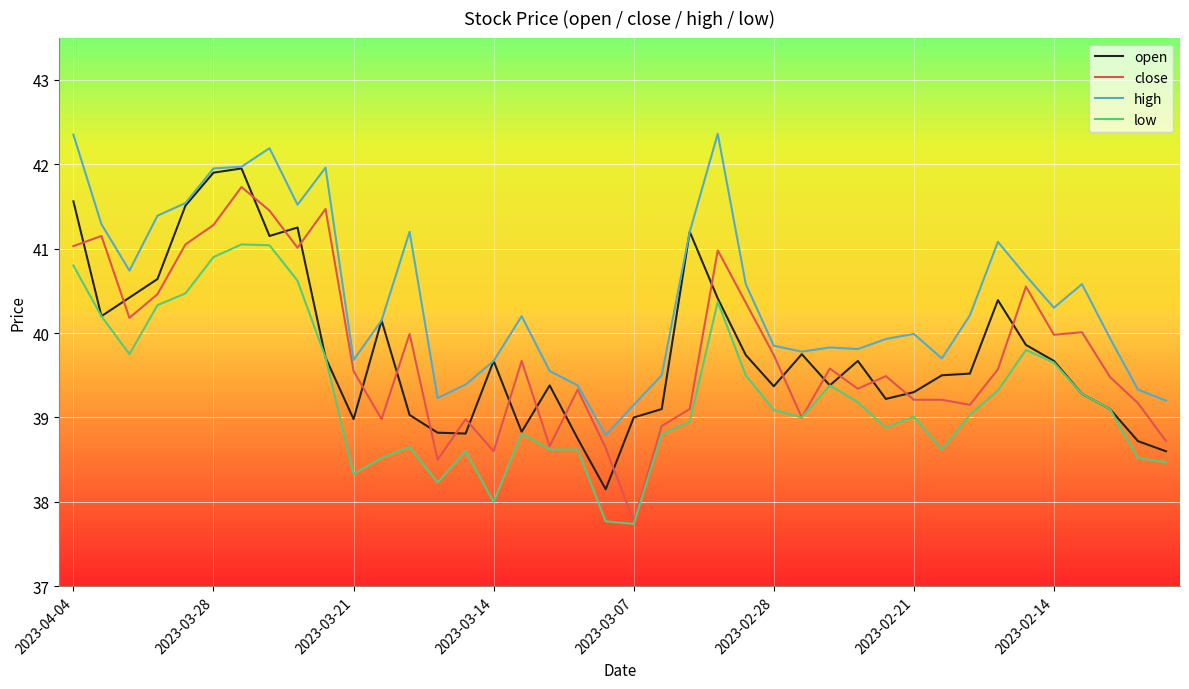

Which series has the largest total across all categories?

high